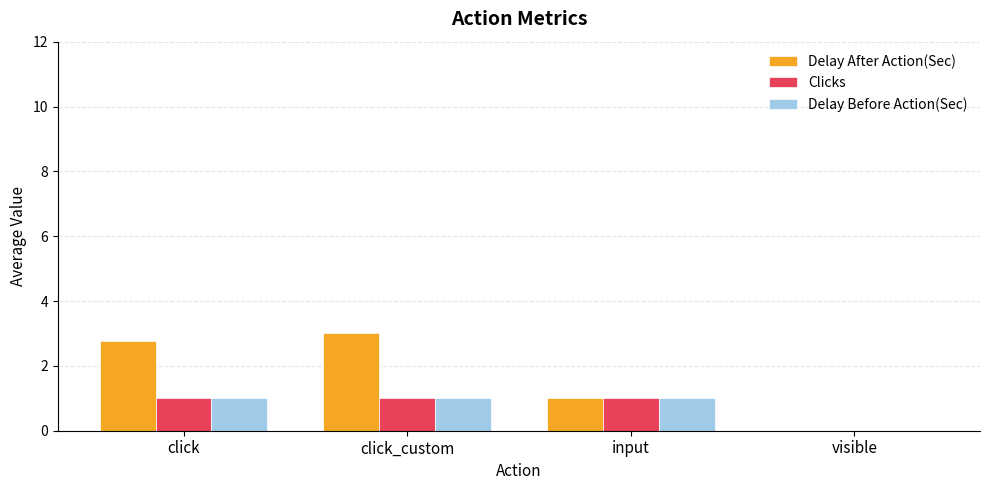

What is the difference between the Delay After Action(Sec) values at input and click?

1.8